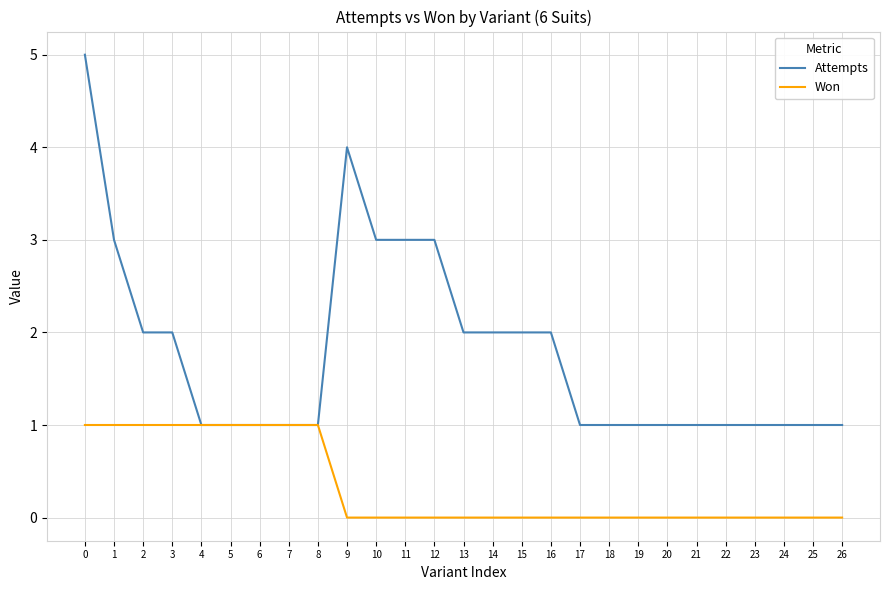

Is it true that Attempts equals 1 at 17?

True